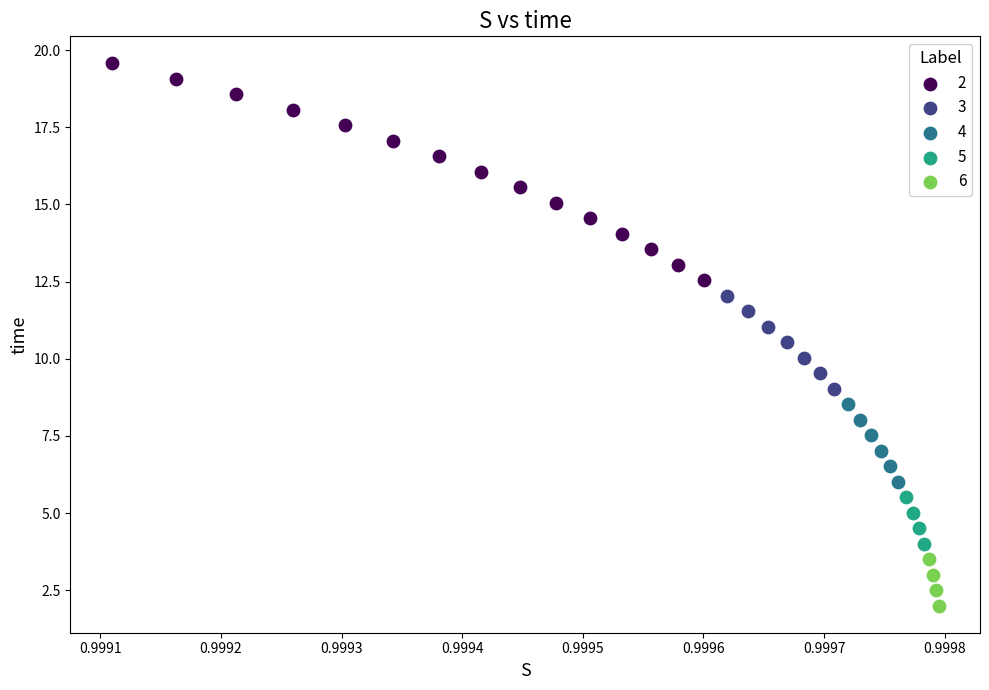

Which series reaches the minimum Y coordinate?

6